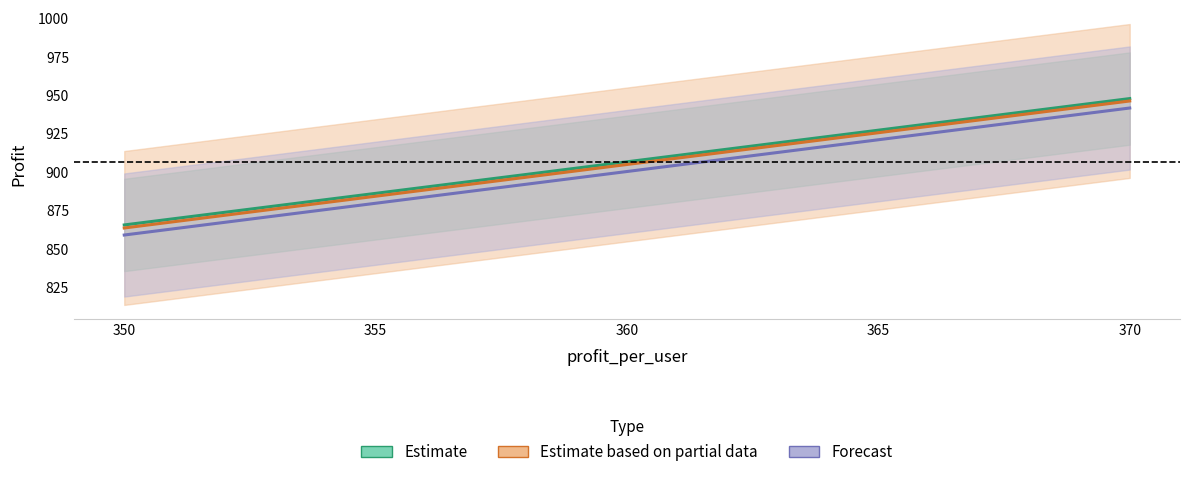

Which series changed the most between 350 and 360?

multi_func_min_cost_profit